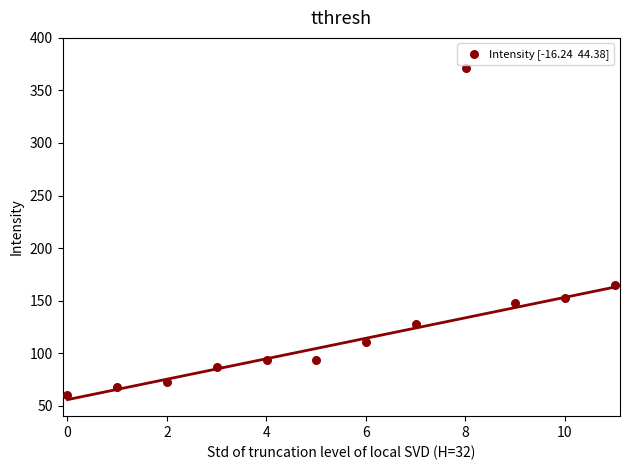

What is the range of X values (max minus min)?

11.0